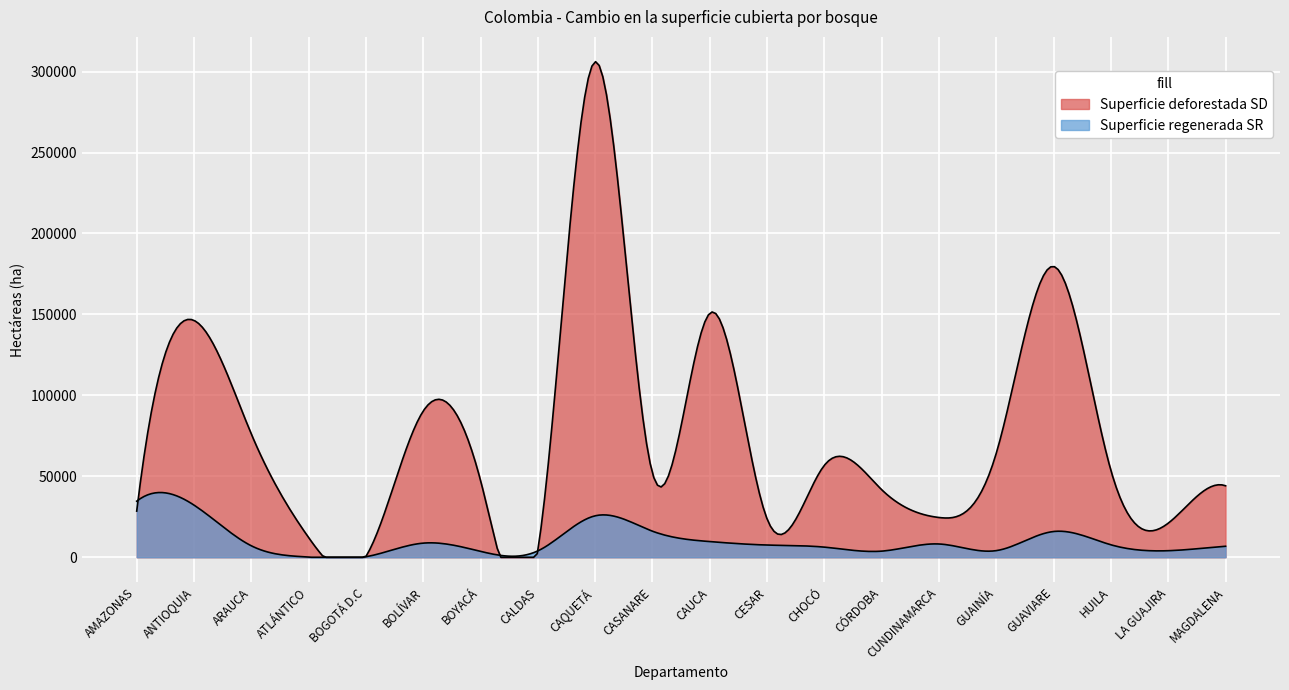

What is the spread (max minus min) of values at CASANARE?

35792